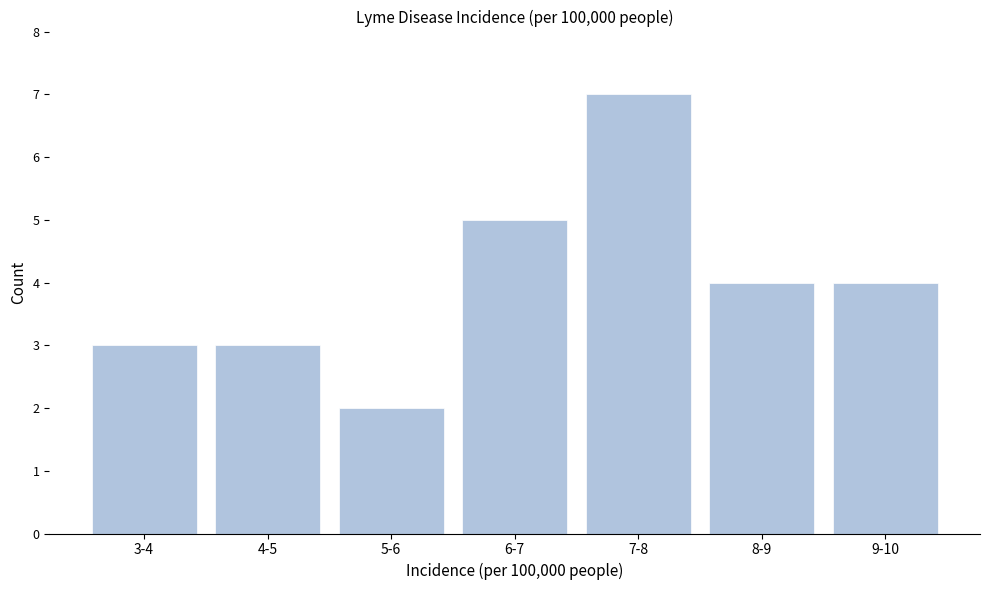

Reading left to right, what are all the values shown in this chart?

3-4=3	4-5=3	5-6=2	6-7=5	7-8=7	8-9=4	9-10=4